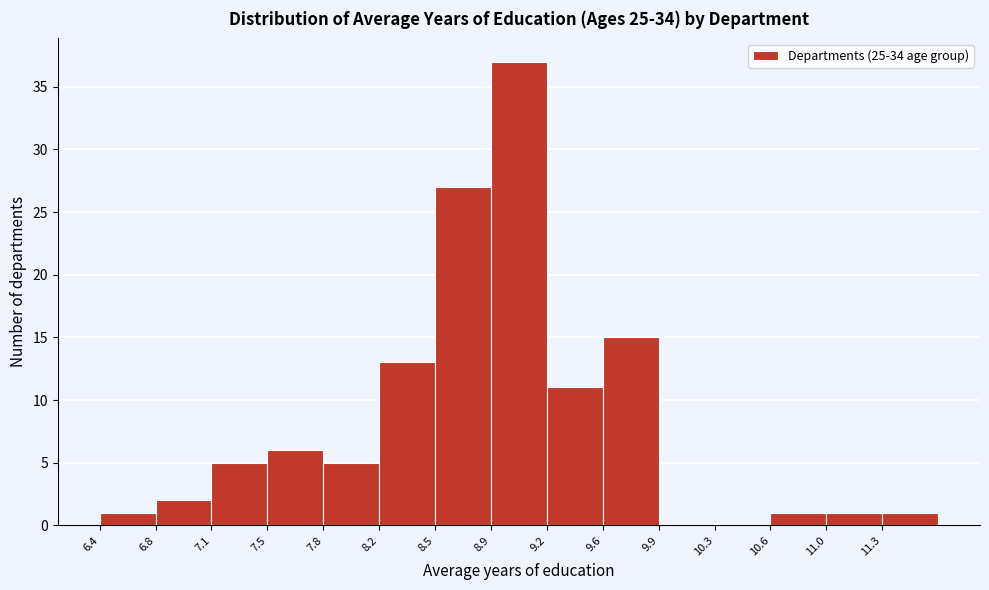

What is the height of the bar covering 8.90 to 9.20 on the x-axis? Neither the bar edges nor the heights are printed on the chart, so give them approximately, as read against the axes.

37